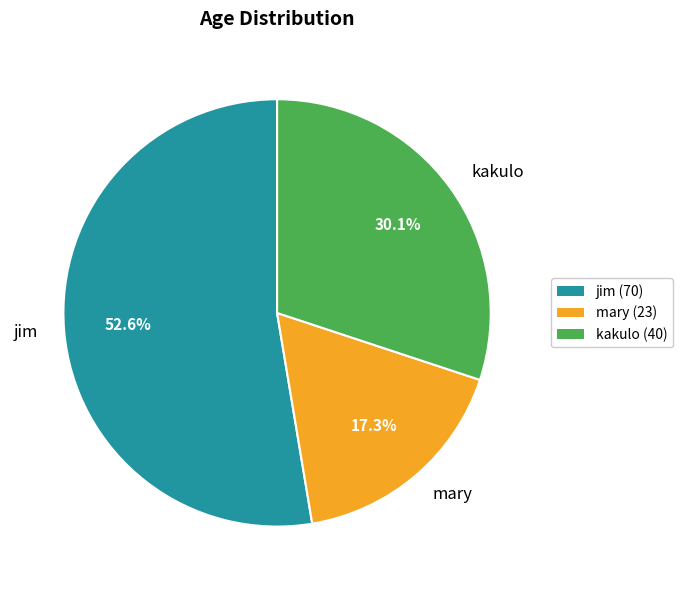

How much of the chart is everything except kakulo?

69.9%